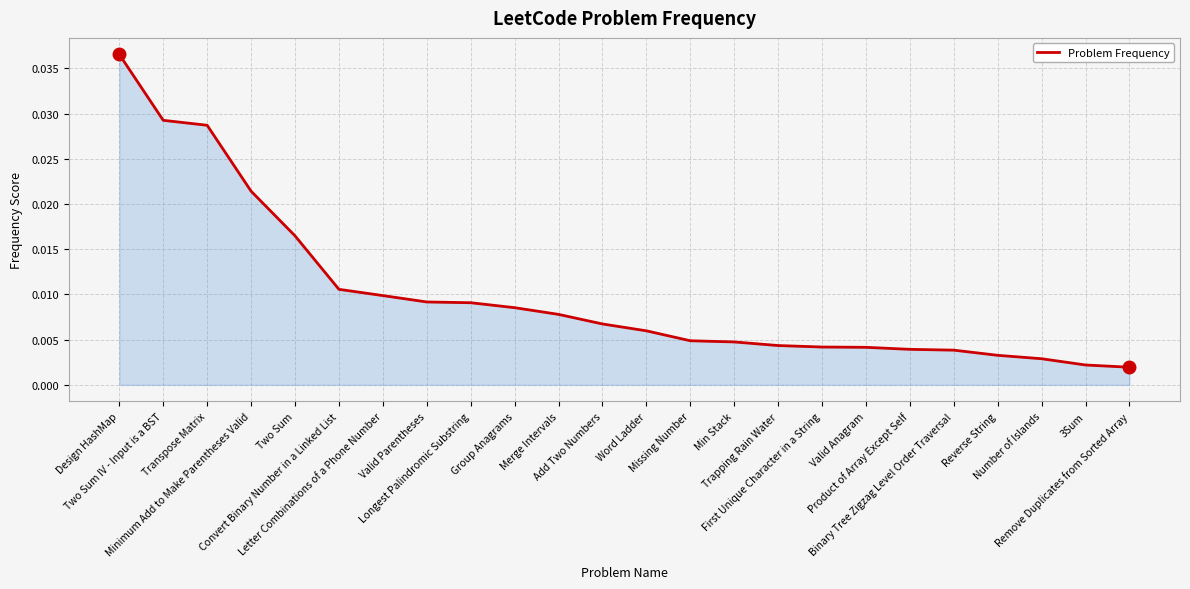

How many lines are shown in the chart?

1